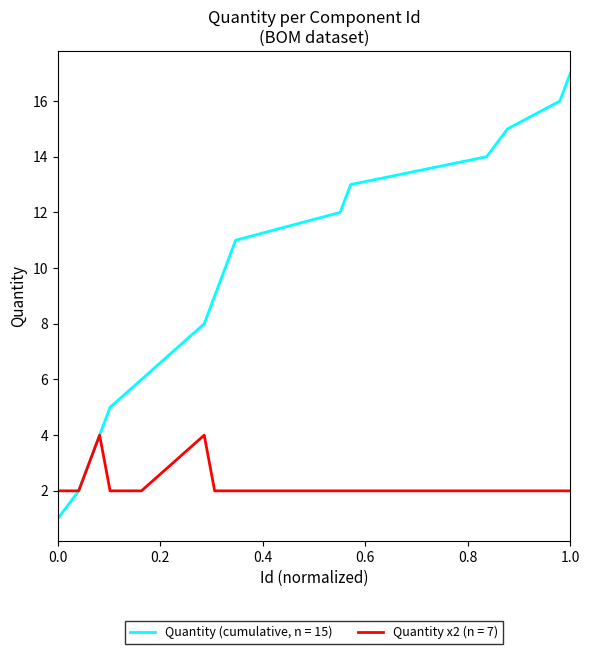

Which series has the largest total across all categories?

Quantity (cumulative, n = 15)